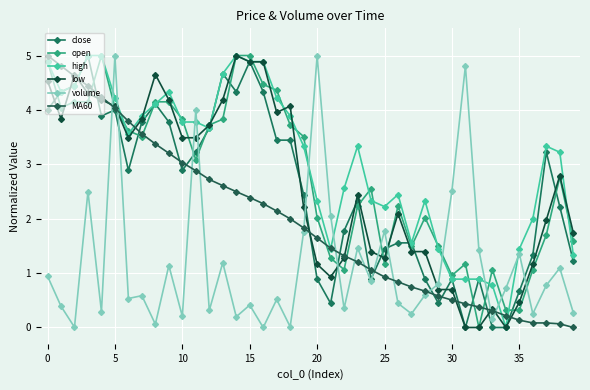

Which series has the widest spread of values?

close